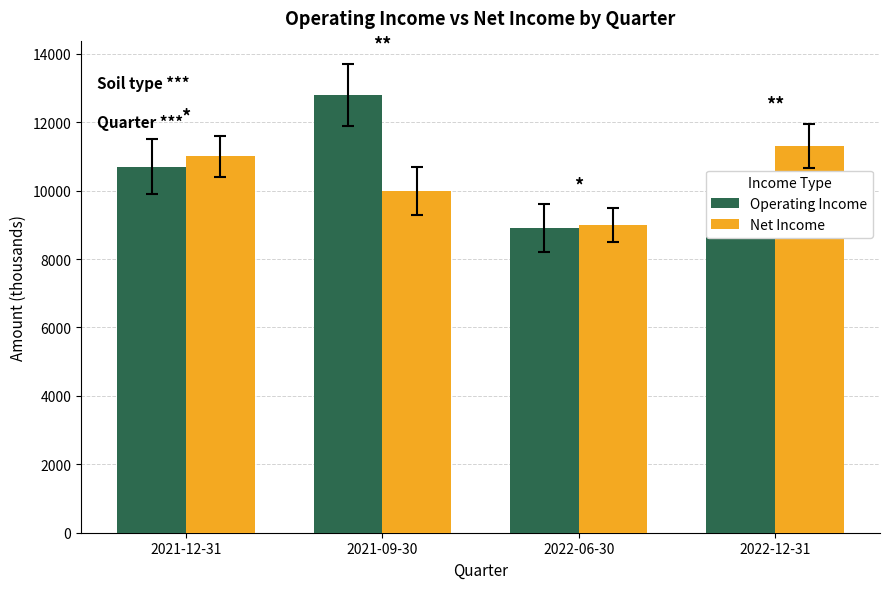

Which series has the largest total across all categories?

Operating Income